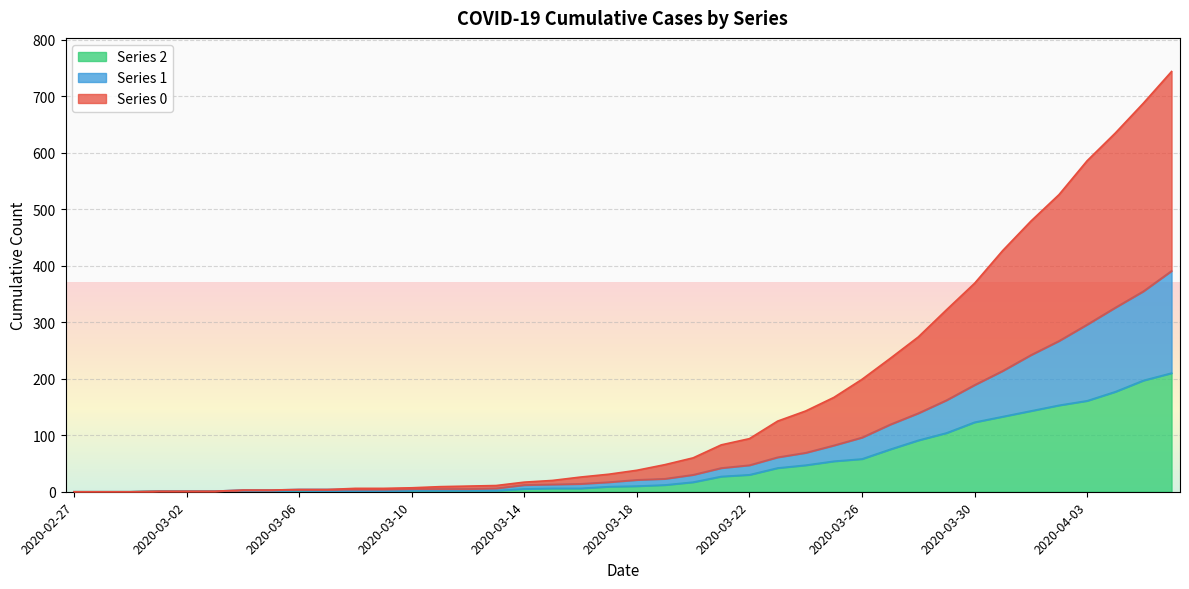

True or false: Series 2 has a value of 123 at 2020-03-30.

True